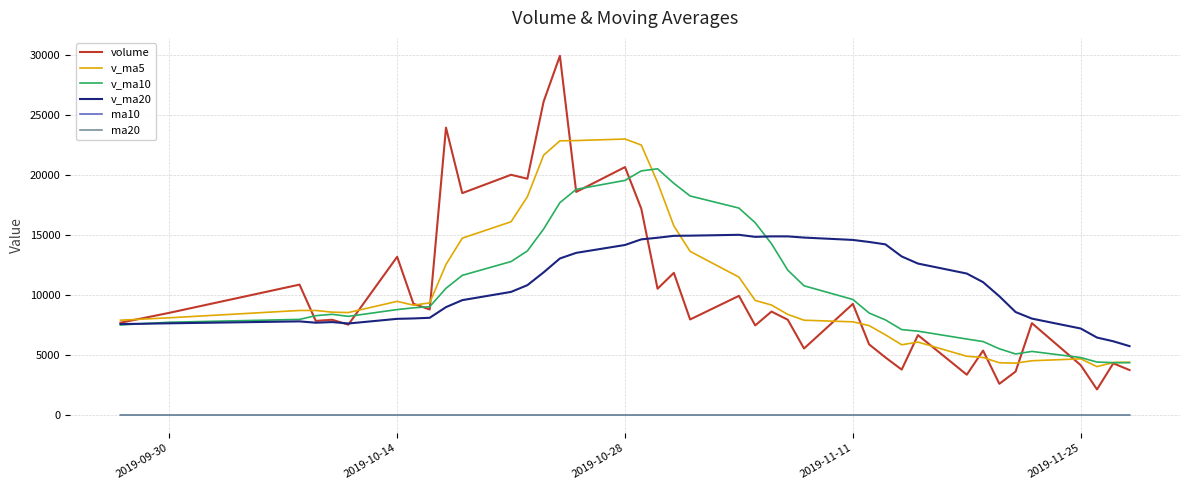

Is the value of v_ma10 at 15 greater than the value of ma10 at 14?

Yes